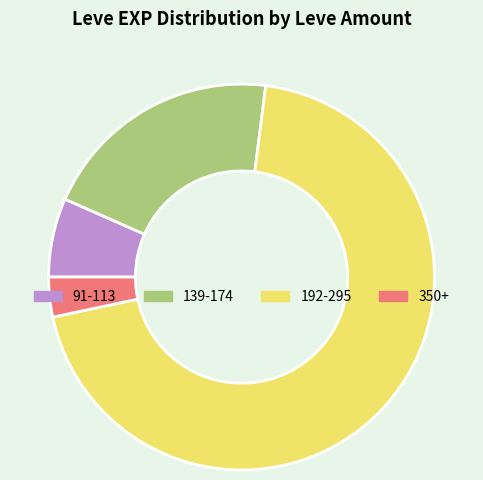

What is the largest slice in the pie chart?

192-295